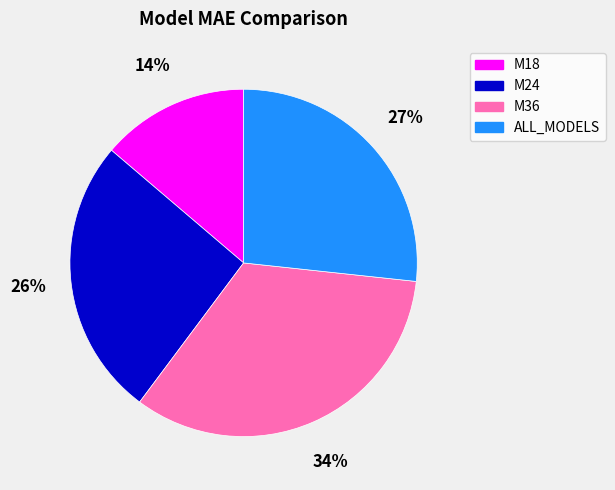

To the nearest percent, what is the difference between the ALL_MODELS and M18 slice percentages?

13%